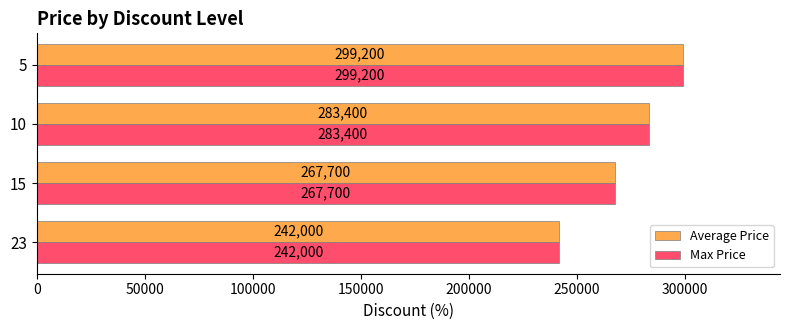

Is the value of Max Price at 10 greater than the value of Average Price at 15?

Yes